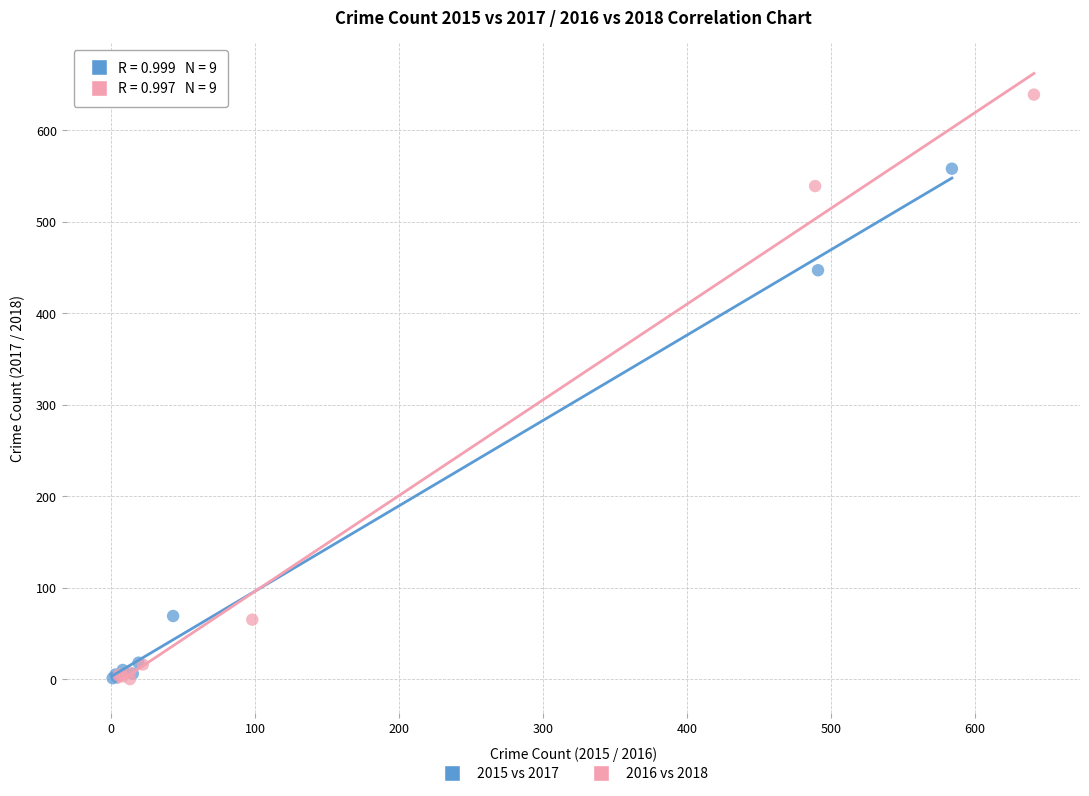

Which series has the widest spread of Y values?

2016 vs 2018